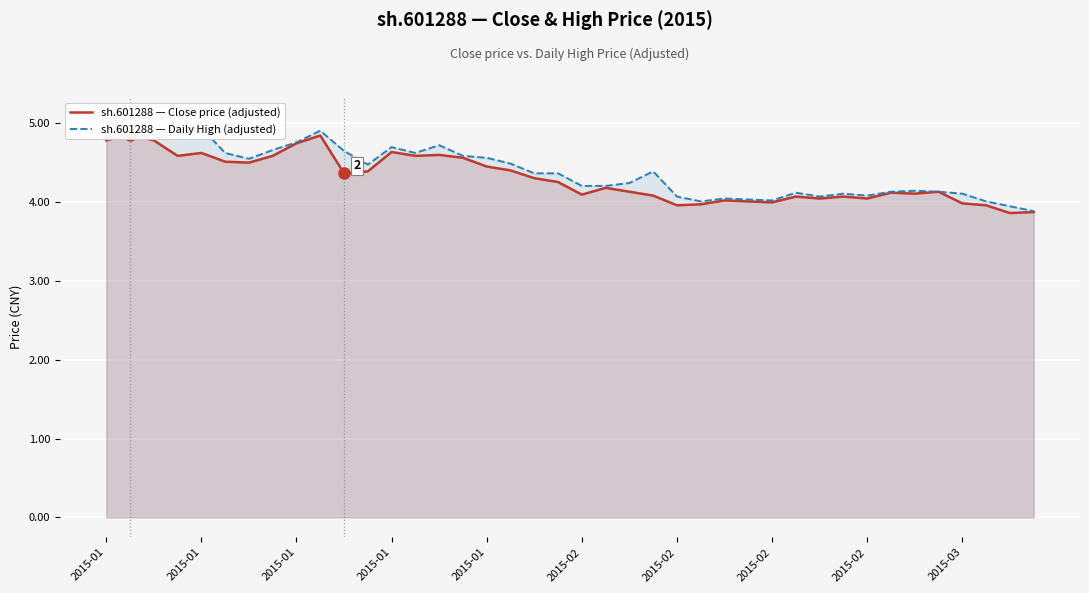

What is the sum of all sh.601288 — Daily High (adjusted) values?

175.6